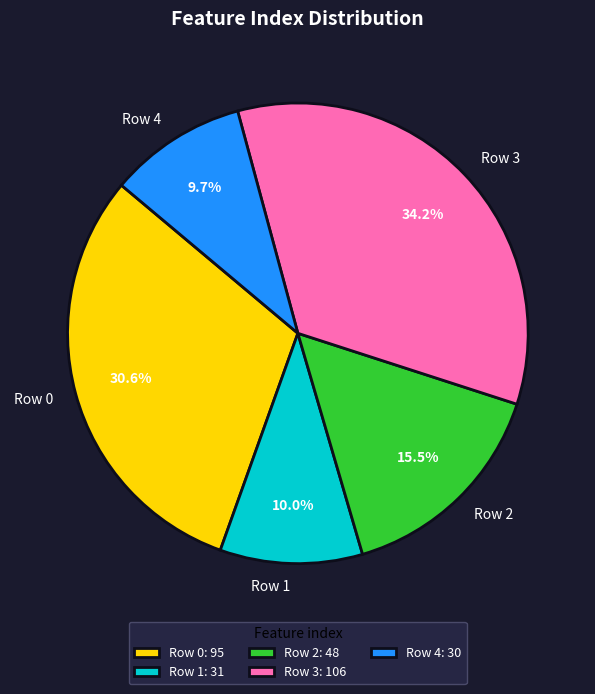

Which has a higher value, Row 2 or Row 0?

Row 0